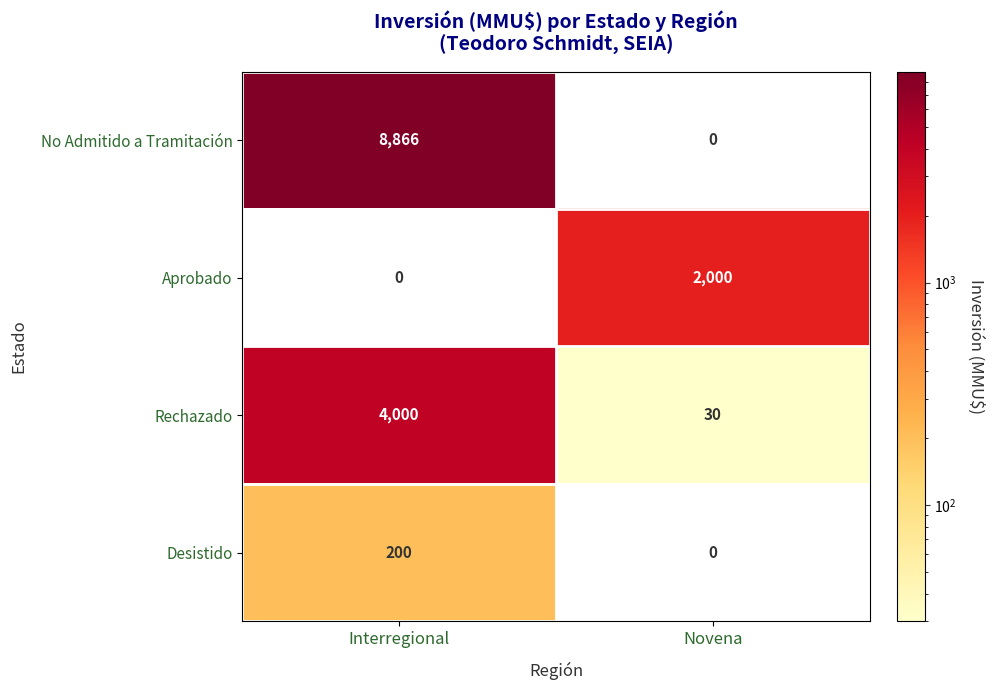

Reading left to right, list all the values displayed in this chart.

No Admitido a Tramitación: 8866	0
Aprobado: 0	2000
Rechazado: 4000	30
Desistido: 200	0